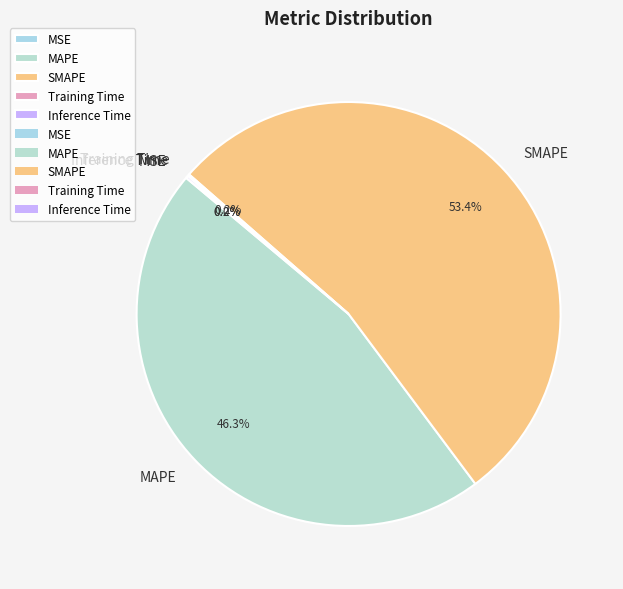

Which category has the biggest portion of the pie?

SMAPE